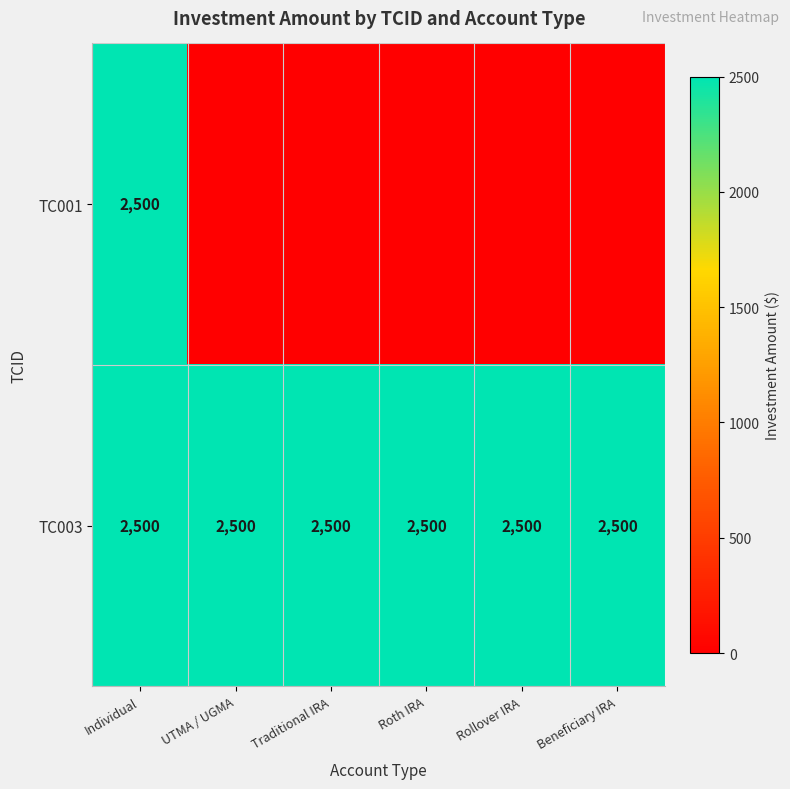

What is the sum of all TC003 values?

15000